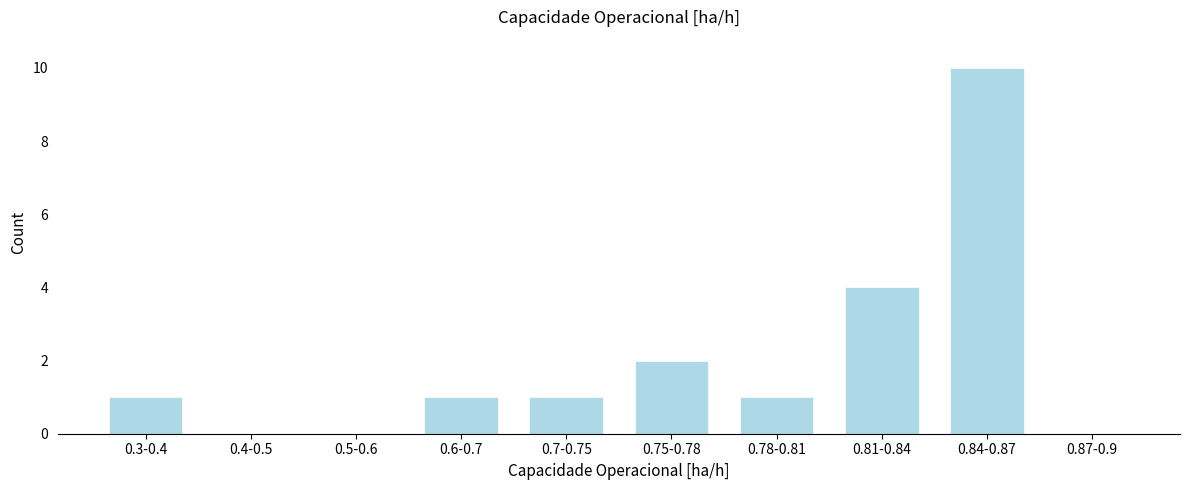

Reading right to left, list all the values displayed in this chart.

0.87-0.9=0	0.84-0.87=10	0.81-0.84=4	0.78-0.81=1	0.75-0.78=2	0.7-0.75=1	0.6-0.7=1	0.5-0.6=0	0.4-0.5=0	0.3-0.4=1